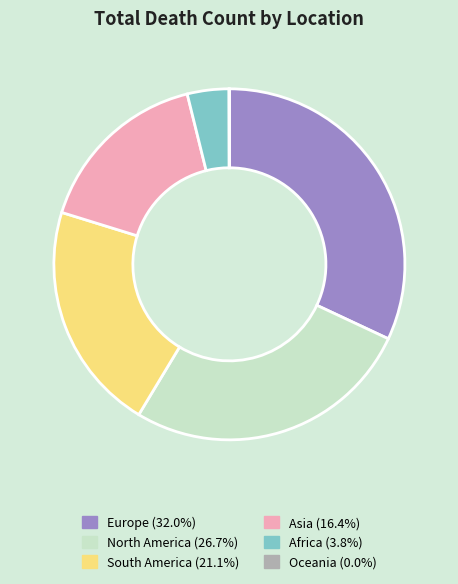

The Asia slice represents 16% of the pie. True or false?

True